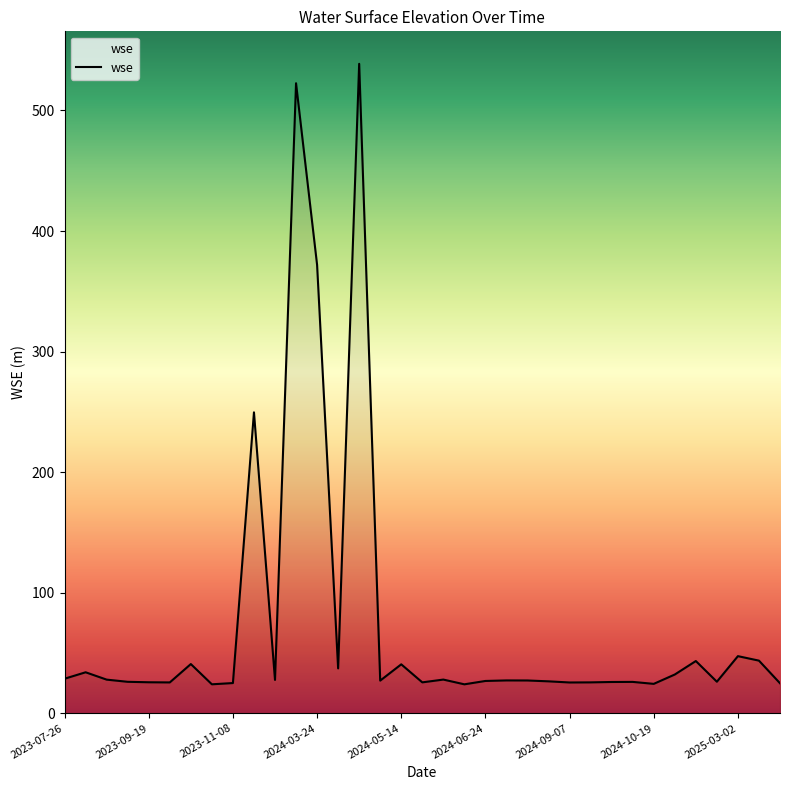

What is the greatest value displayed?

538.7